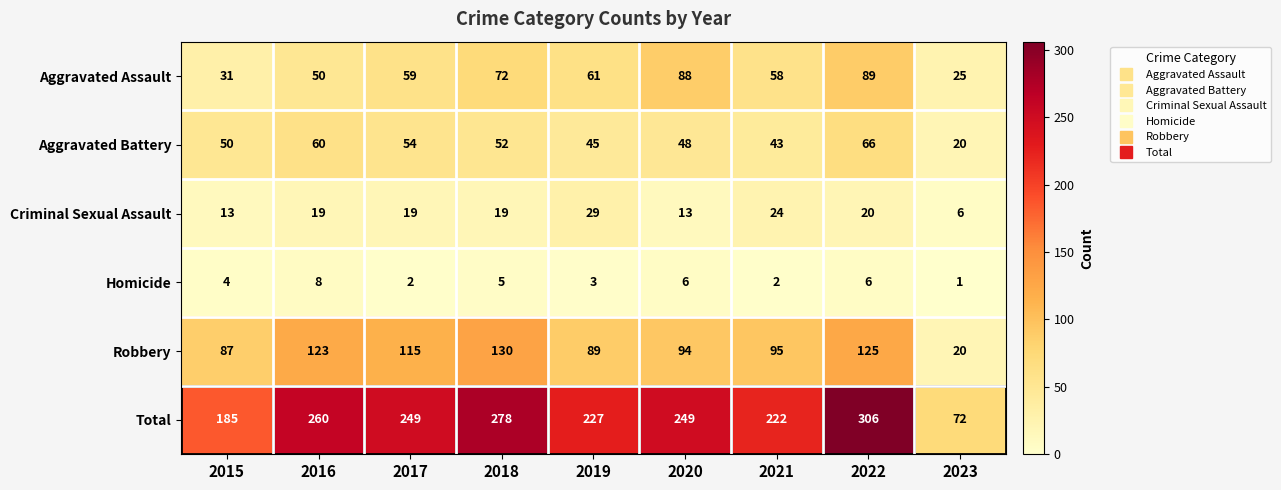

At how many categories does at least one series exceed 116?

8